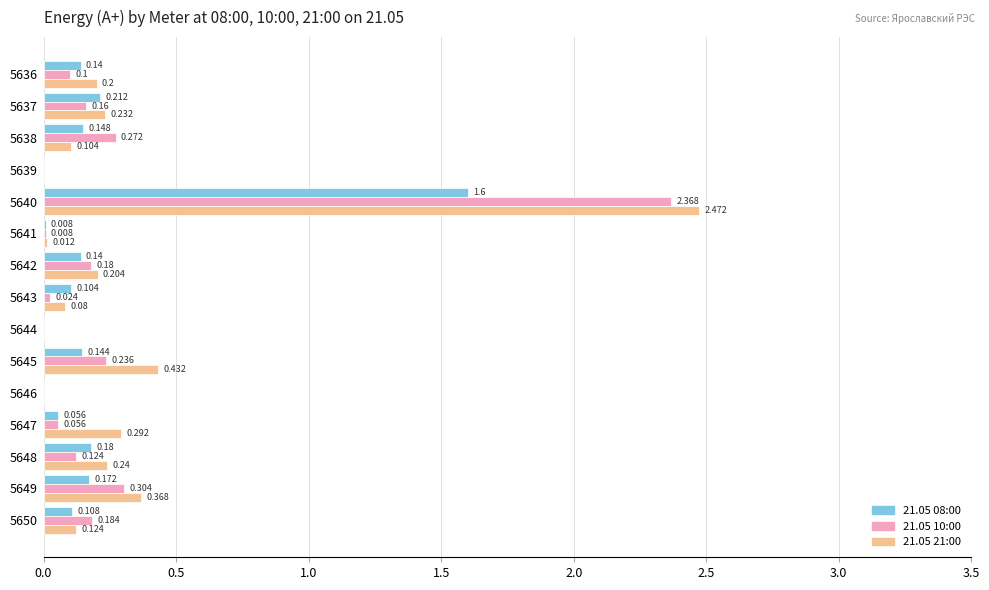

What is the sum of all 21.05 08:00 values?

3.0